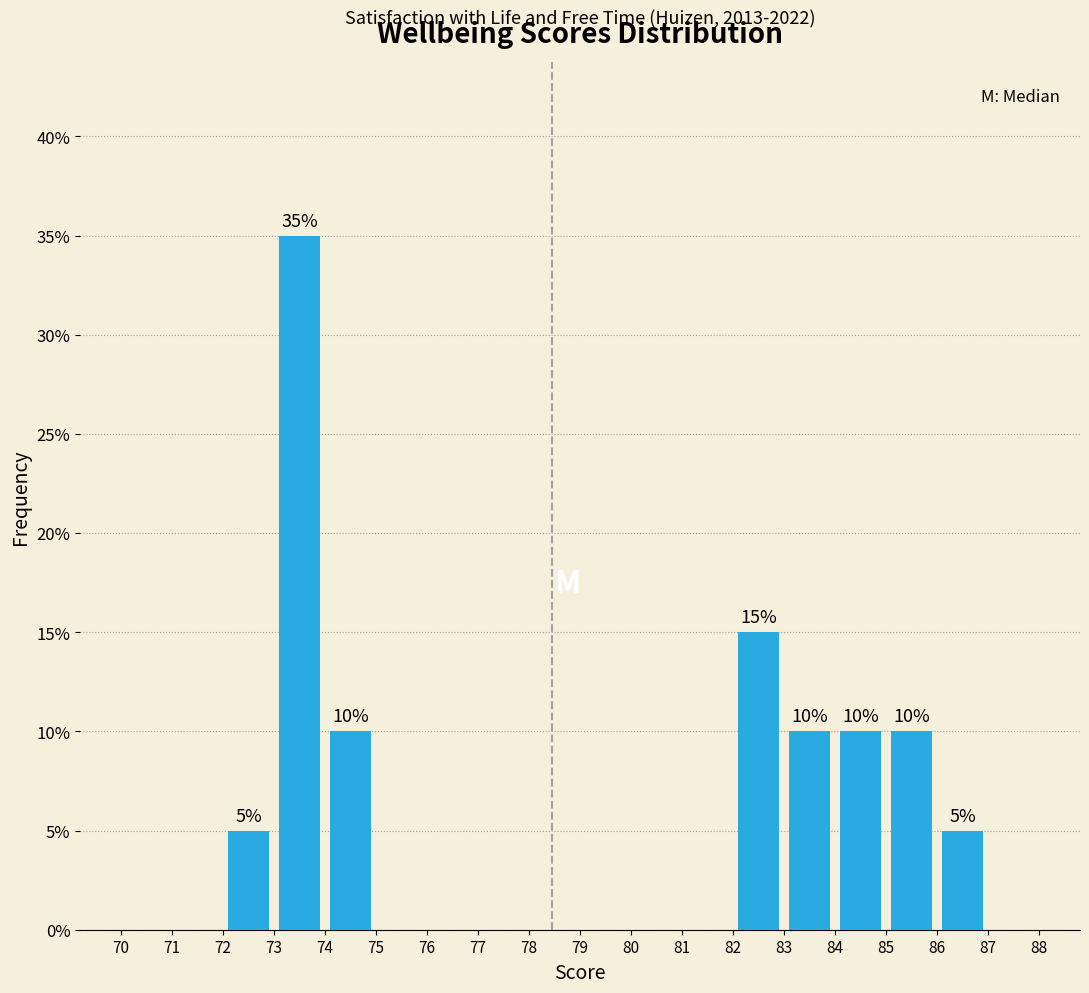

Over which range of the x-axis is the bar tallest?

73 to 74